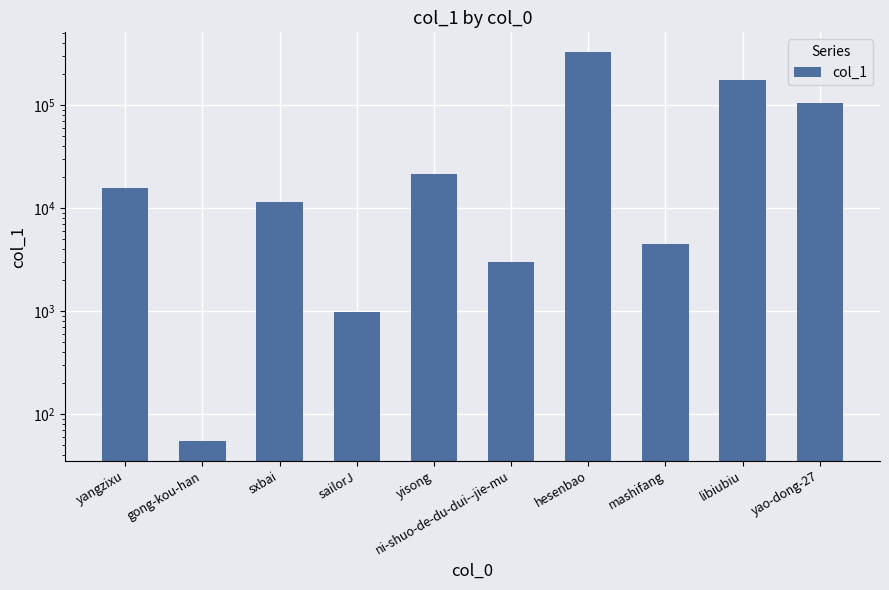

Between sailorJ and sxbai, which is larger?

sxbai